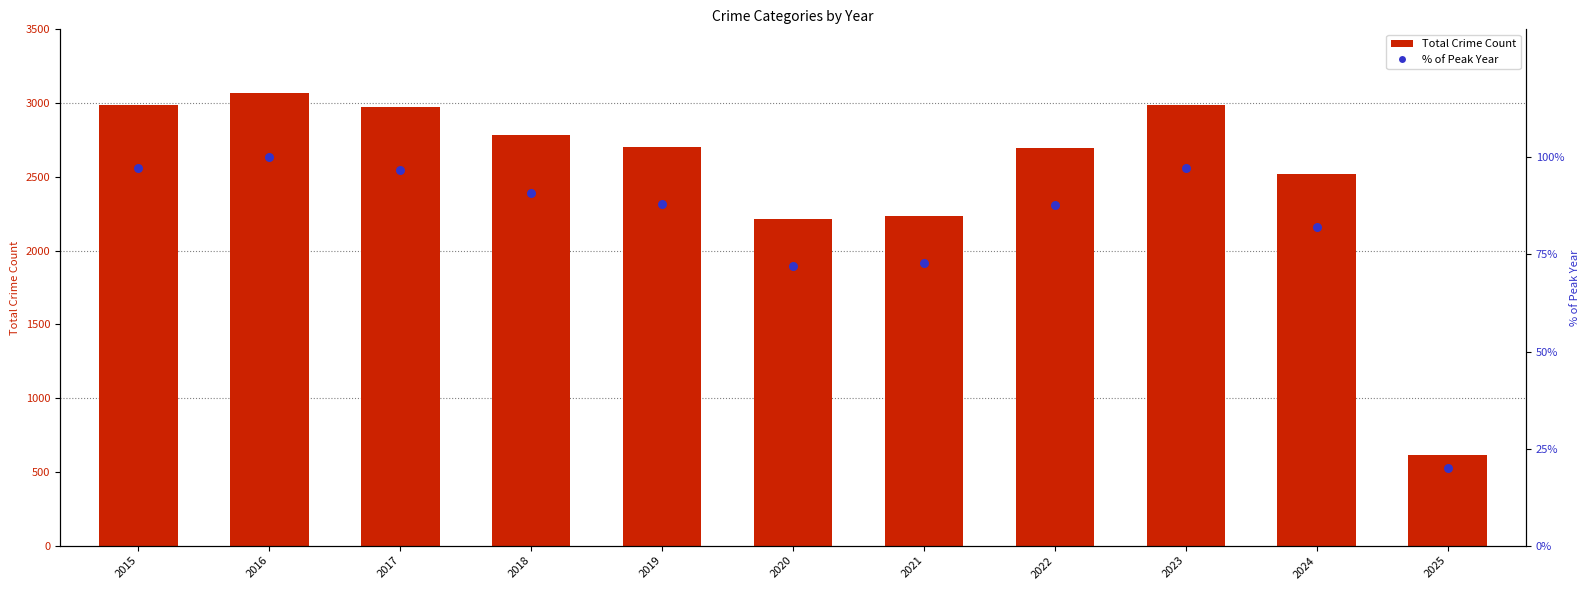

Which series contains the lowest Y value?

% of Peak Year